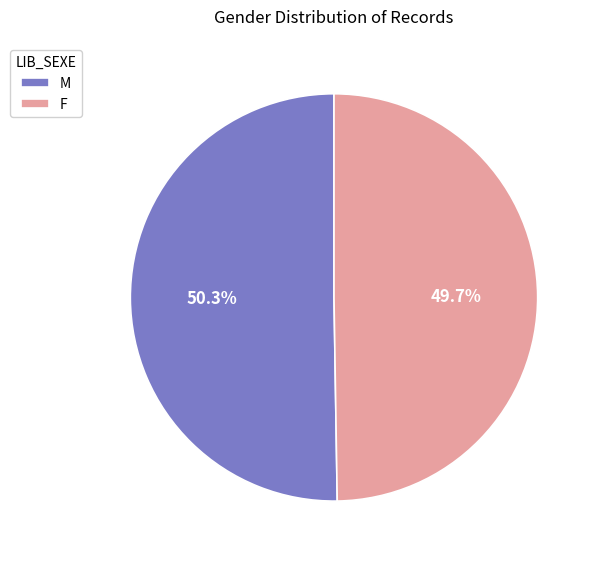

Rank the categories by value from lowest to highest.

F, M